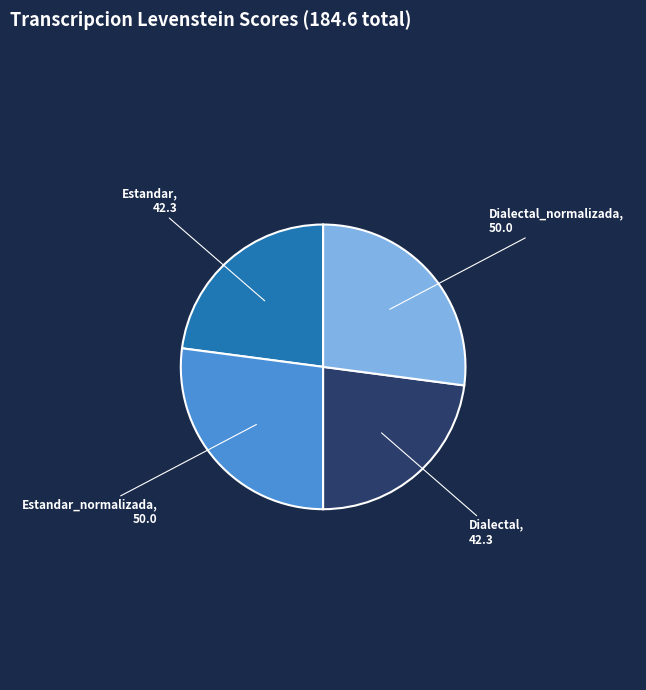

Between Estandar and Estandar_normalizada, which is larger?

Estandar_normalizada